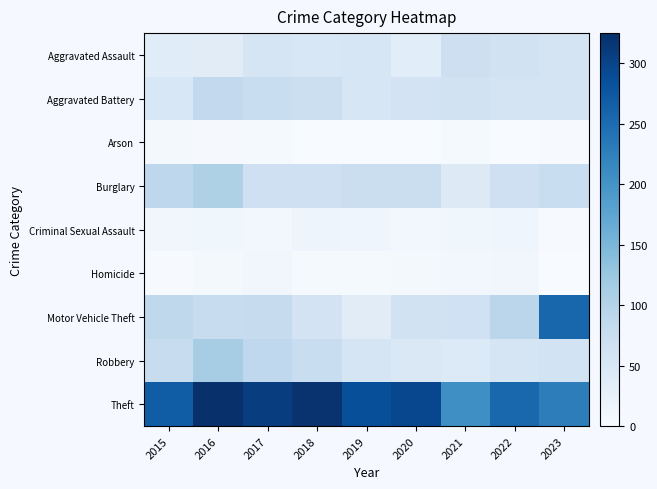

Rank the series by their maximum value, from highest to lowest.

Theft, Motor Vehicle Theft, Robbery, Burglary, Aggravated Battery, Aggravated Assault, Criminal Sexual Assault, Homicide, Arson